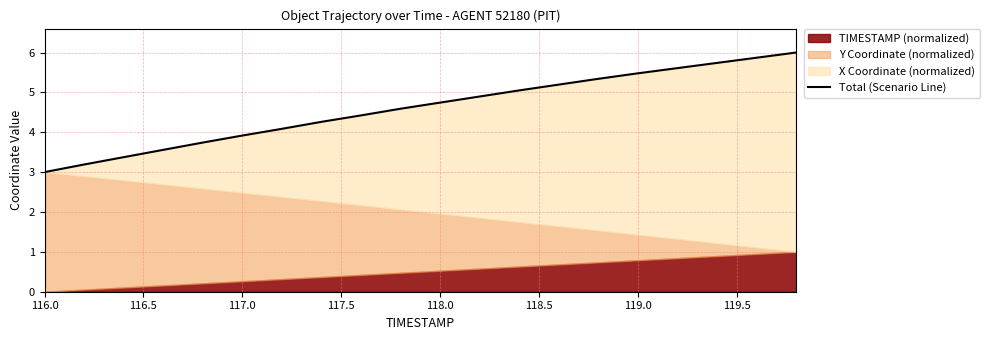

Reading left to right, list all the values displayed in this chart.

3.0	3.2	3.4	3.6	3.7	3.9	4.1	4.3	4.4	4.6	4.7	4.9	5.1	5.2	5.3	5.5	5.6	5.7	5.9	6.0